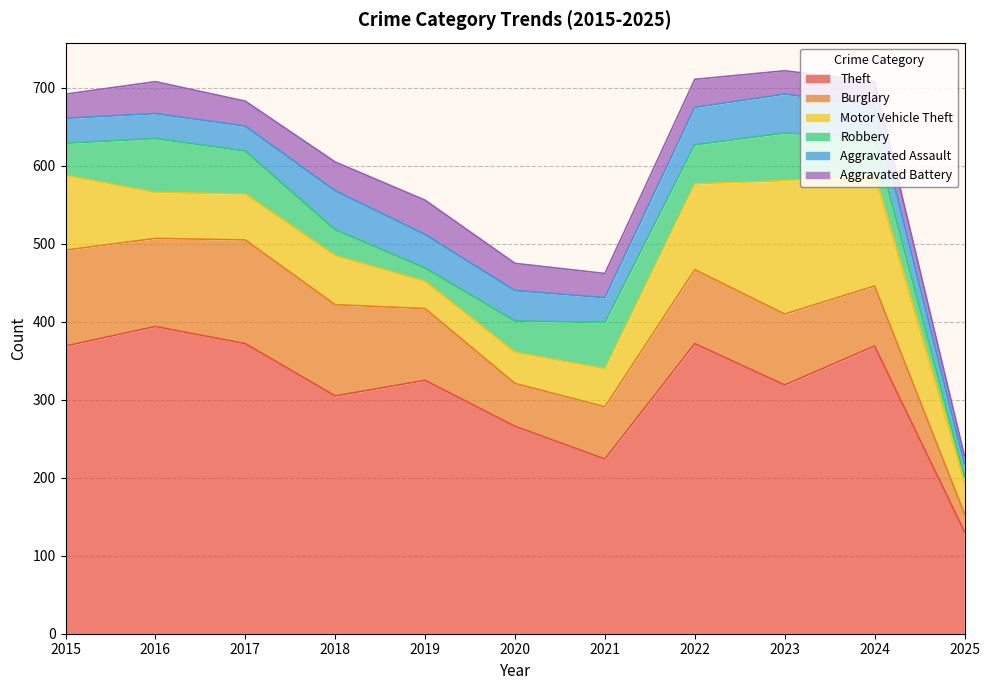

Reading right to left, what are all the values shown in this chart?

Theft: 131	369	319	372	224	266	325	305	372	394	369
Burglary: 23	77	91	95	67	55	92	117	133	113	123
Motor Vehicle Theft: 40	143	171	110	49	40	35	63	59	59	96
Robbery: 8	47	61	50	59	40	17	33	55	69	41
Aggravated Assault: 16	41	50	48	32	39	43	50	32	32	32
Aggravated Battery: 10	31	30	36	31	35	44	37	32	41	31